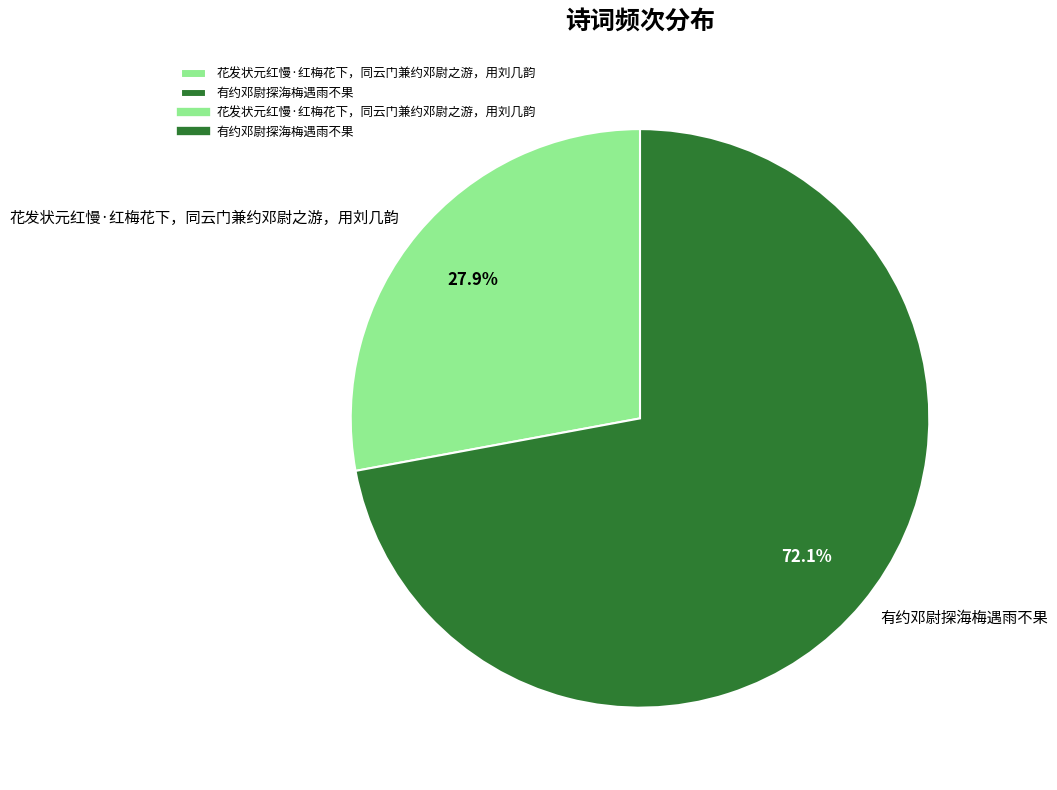

The 有约邓尉探海梅遇雨不果 slice represents 64% of the pie. True or false?

False